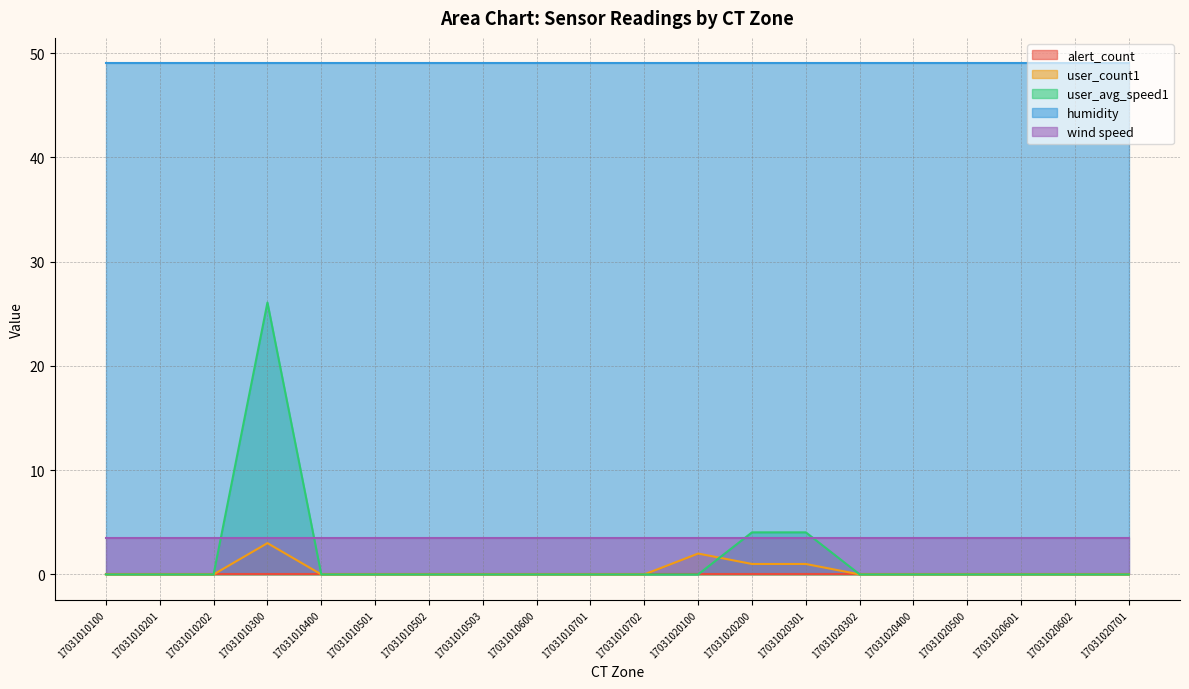

Rank the series at 17031010600 from highest to lowest value.

humidity, wind speed, alert_count, user_count1, user_avg_speed1